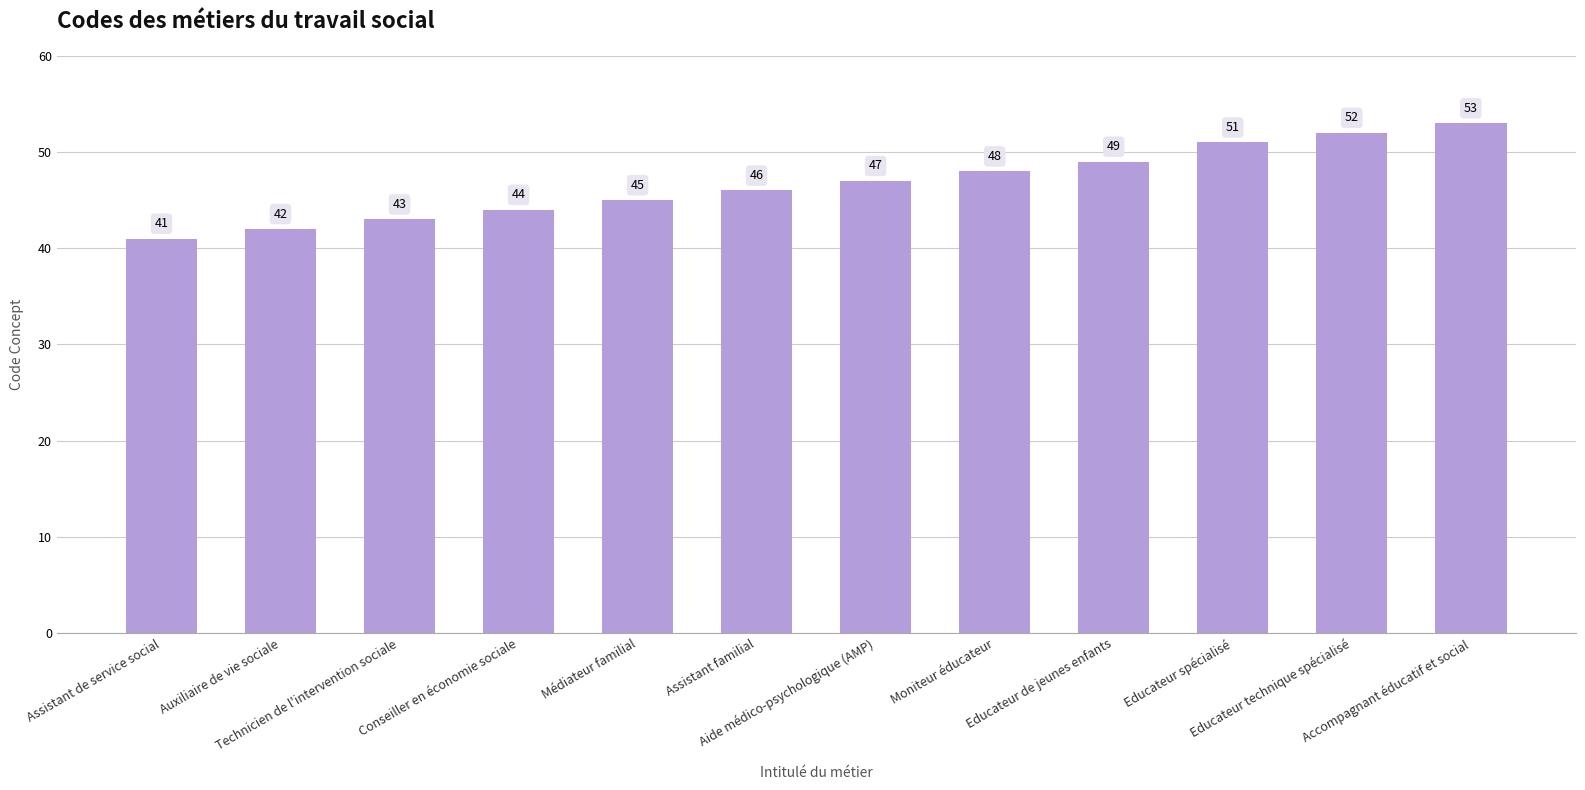

Reading left to right, transcribe all the data shown in this chart.

Assistant de service social=41	Auxiliaire de vie sociale=42	Technicien de l'intervention sociale=43	Conseiller en économie sociale=44	Médiateur familial=45	Assistant familial=46	Aide médico-psychologique (AMP)=47	Moniteur éducateur=48	Educateur de jeunes enfants=49	Educateur spécialisé=51	Educateur technique spécialisé=52	Accompagnant éducatif et social=53